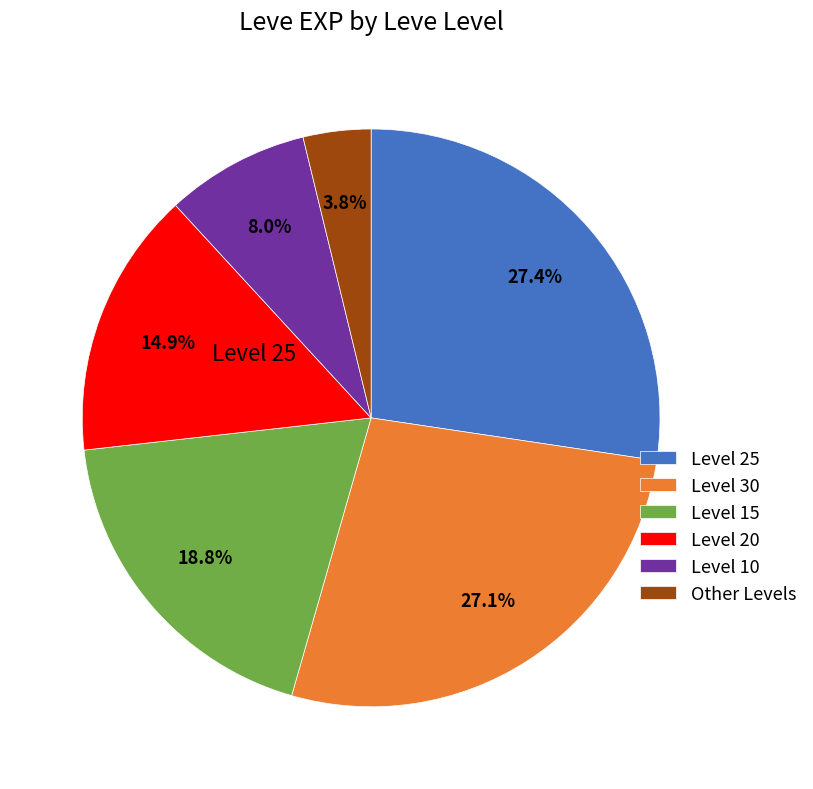

To the nearest percent, what is the average slice percentage?

17%